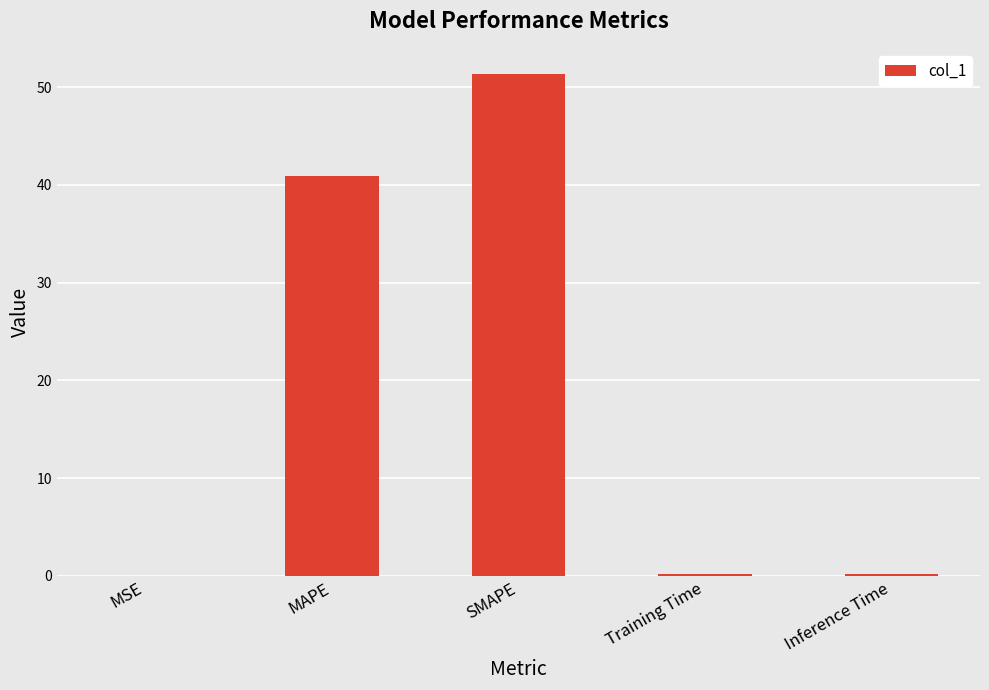

At which label is the value closest to 25?

MAPE